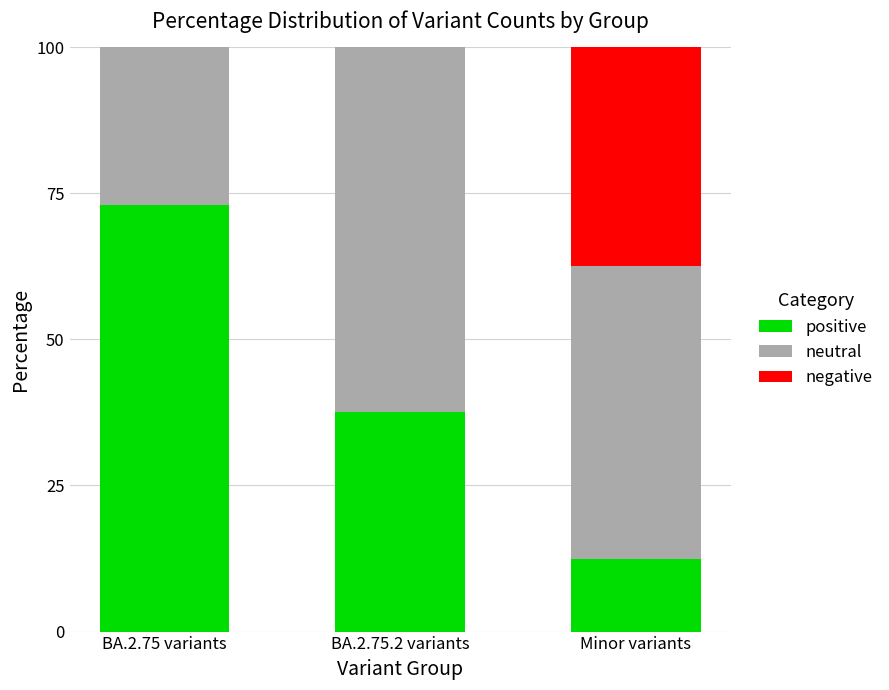

The value of positive at Minor variants is 7.3. True or false?

False